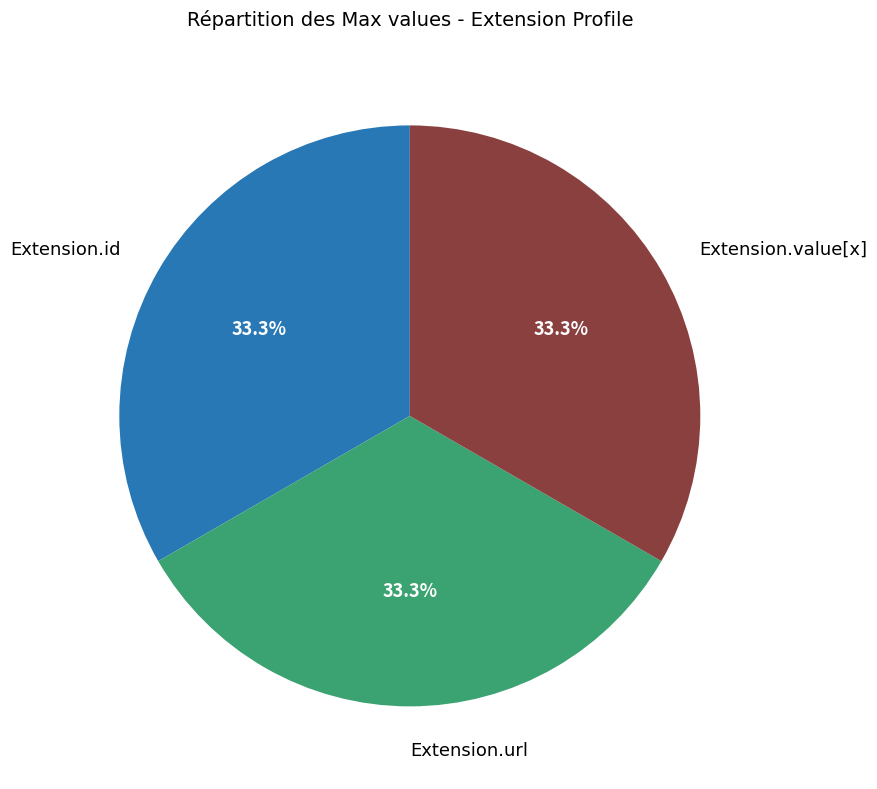

Is there any slice that represents more than half of the pie?

No